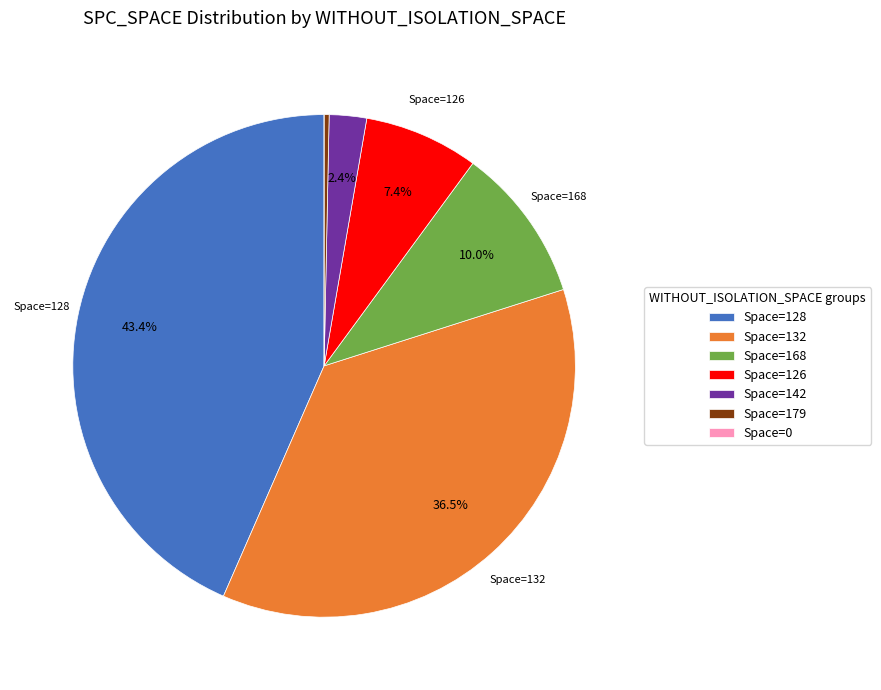

Does Space=179 account for over 50% of the chart?

No